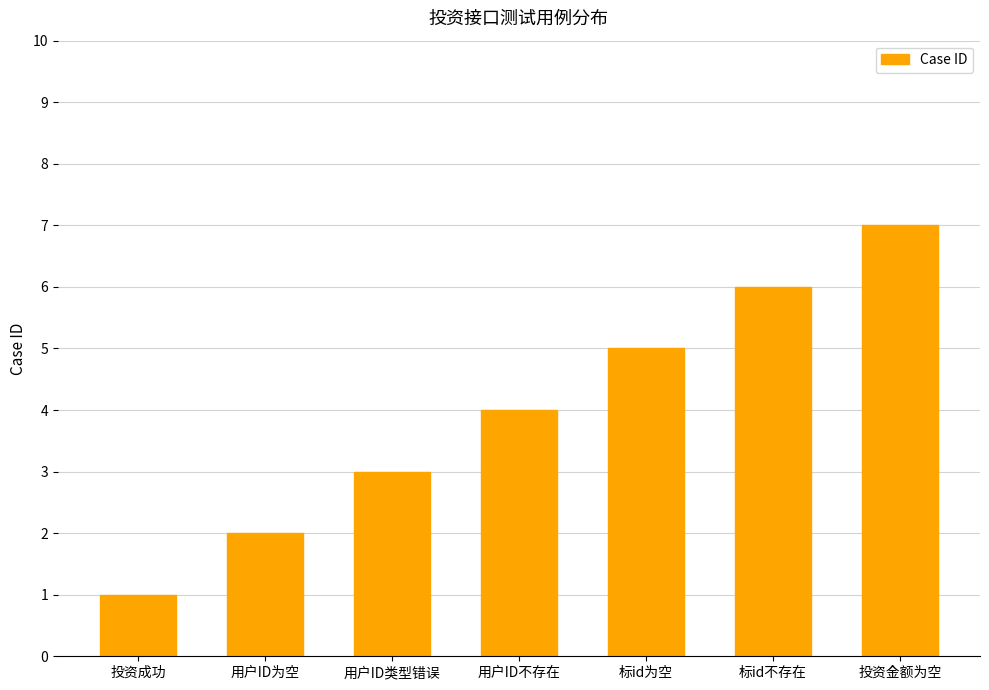

What is the ratio of the value at 用户ID不存在 to the value at 标id不存在?

0.7